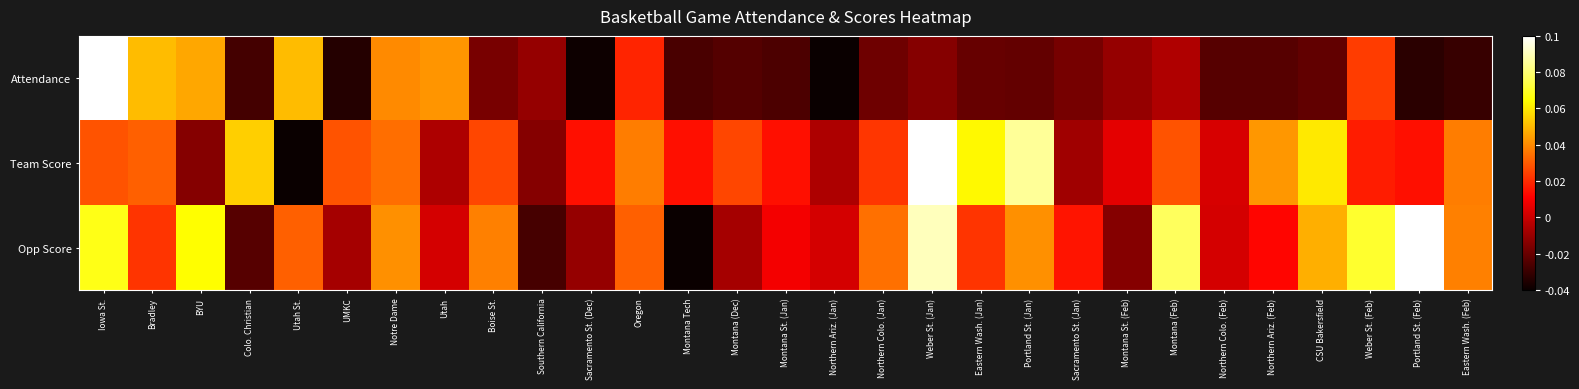

At how many categories does at least one series exceed 0?

28